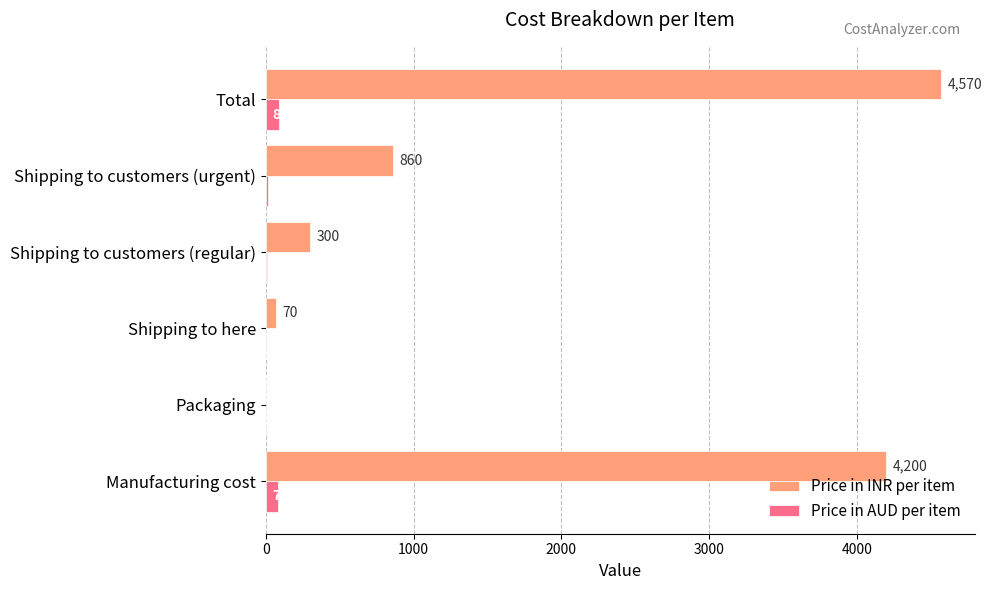

What is the sum of all Price in INR per item values?

10000.0